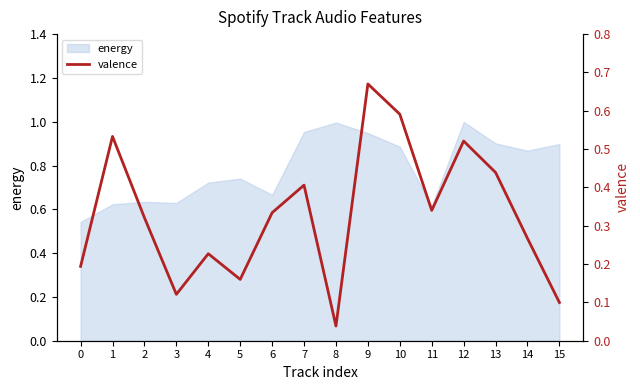

Is it true that energy equals 1.5 at 13?

False